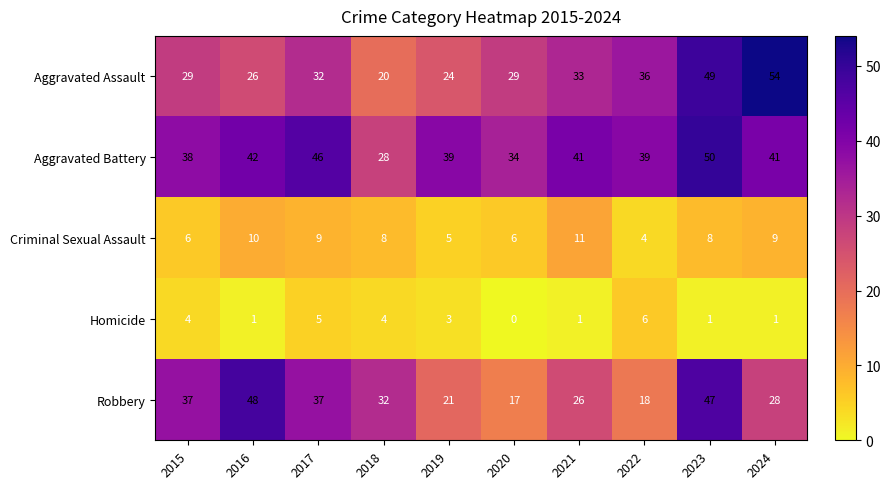

At which category is the sum across all series the highest?

2023